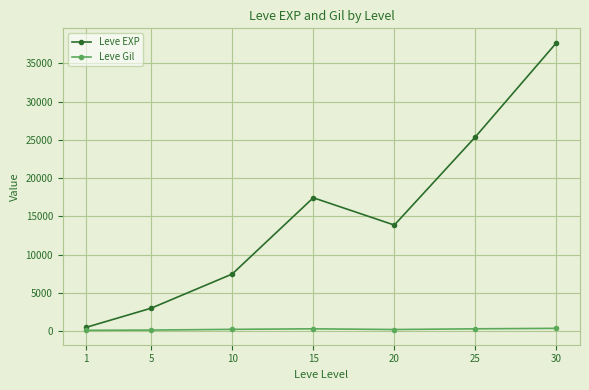

What is the value of the Leve Gil point at the 1st from the left?

113.0